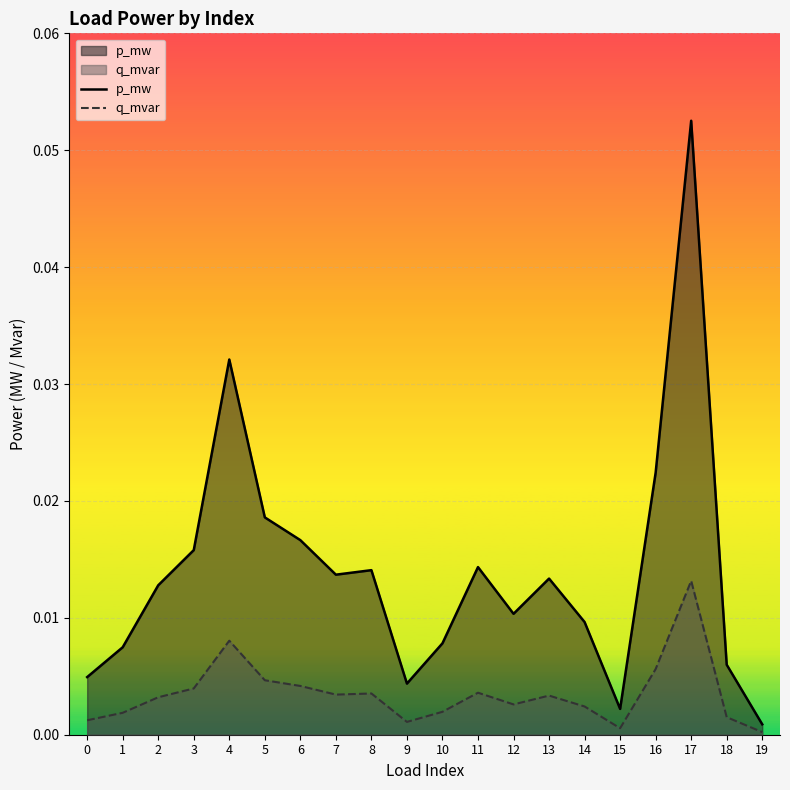

Rank the categories by q_mvar value from lowest to highest.

19, 15, 9, 0, 18, 1, 10, 14, 12, 2, 13, 7, 8, 11, 3, 6, 5, 16, 4, 17